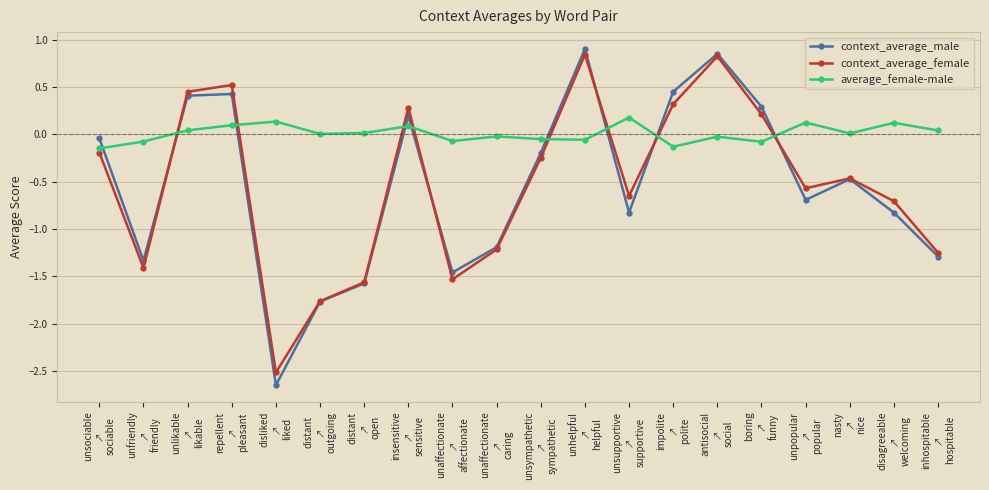

In context_average_female, how many points are lower than both neighbors (excluding endpoints)?

5